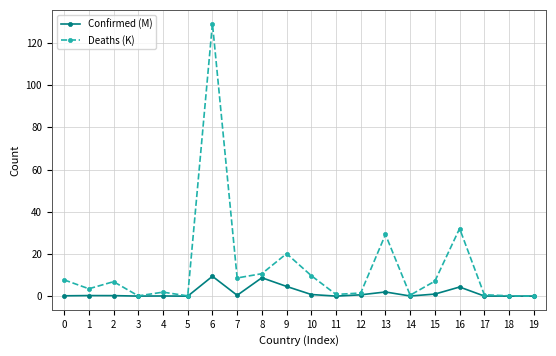

The value of Deaths (K) at 6 is 129.1. True or false?

True